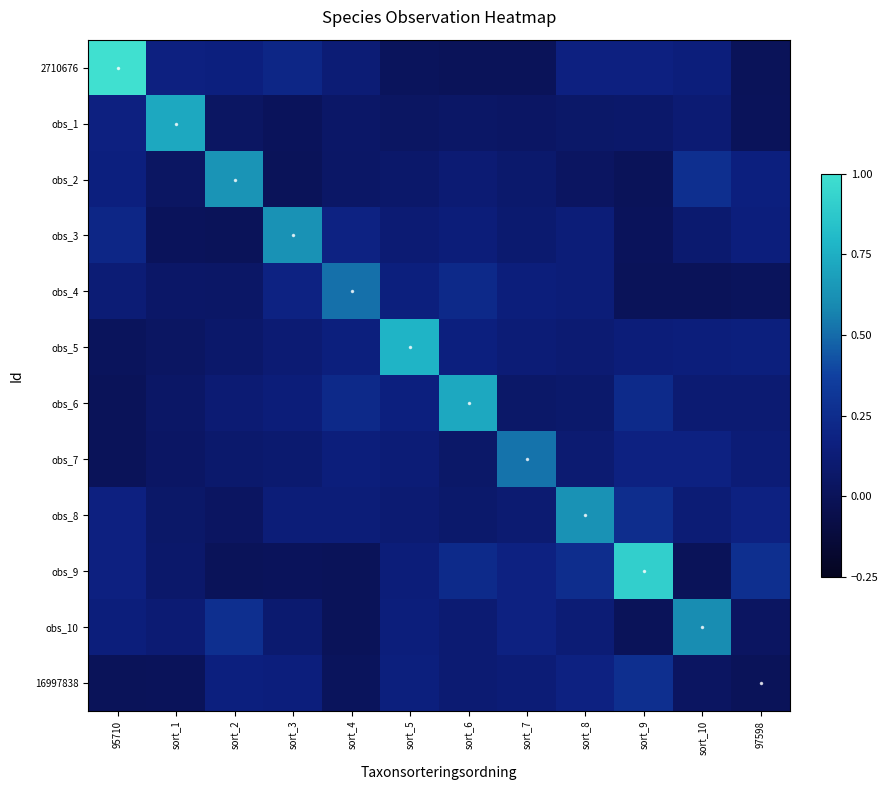

Rank the series at sort_10 from lowest to highest value.

obs_4, obs_9, 16997838, obs_3, obs_6, obs_1, obs_8, obs_5, 2710676, obs_7, obs_2, obs_10